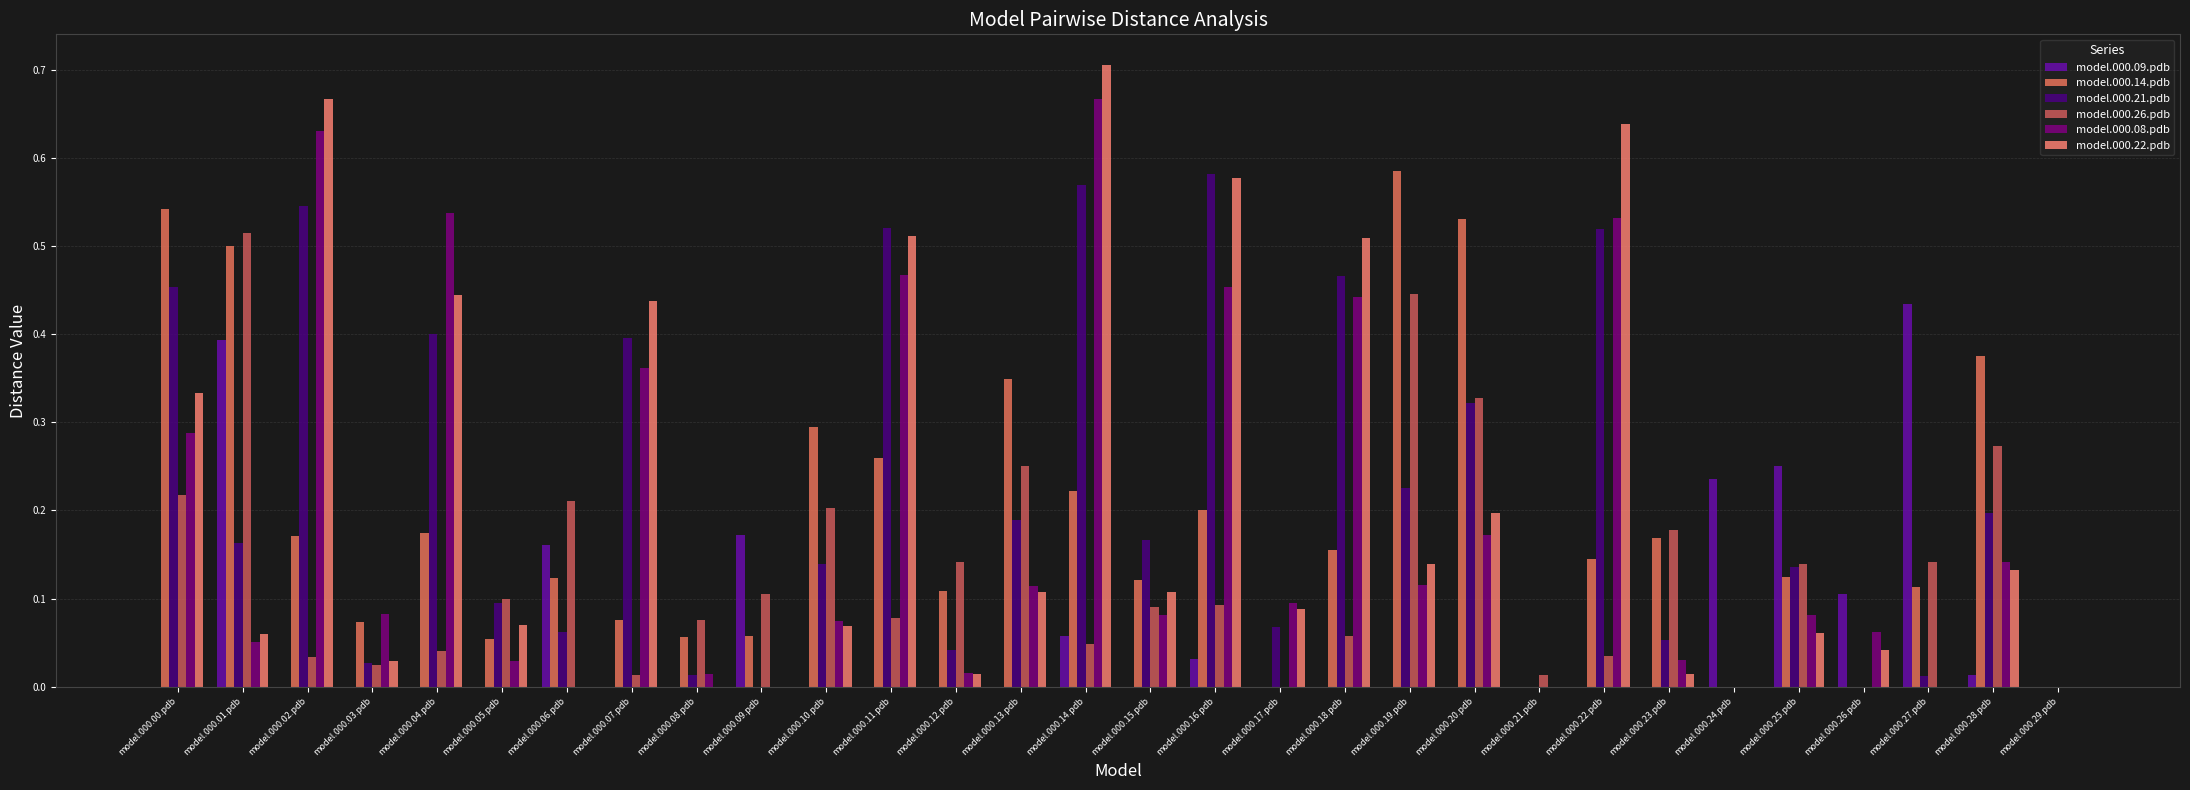

Rank the series by their maximum value, from highest to lowest.

model.000.22.pdb, model.000.08.pdb, model.000.14.pdb, model.000.21.pdb, model.000.26.pdb, model.000.09.pdb